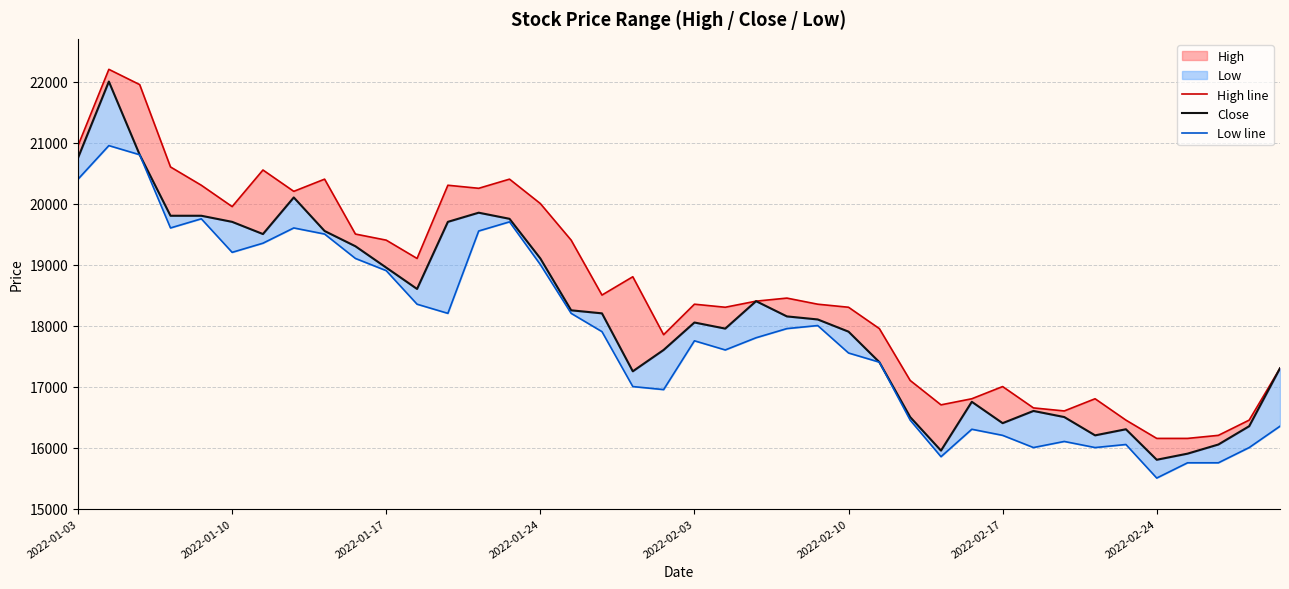

True or false: Low line and Close cross at least once.

False